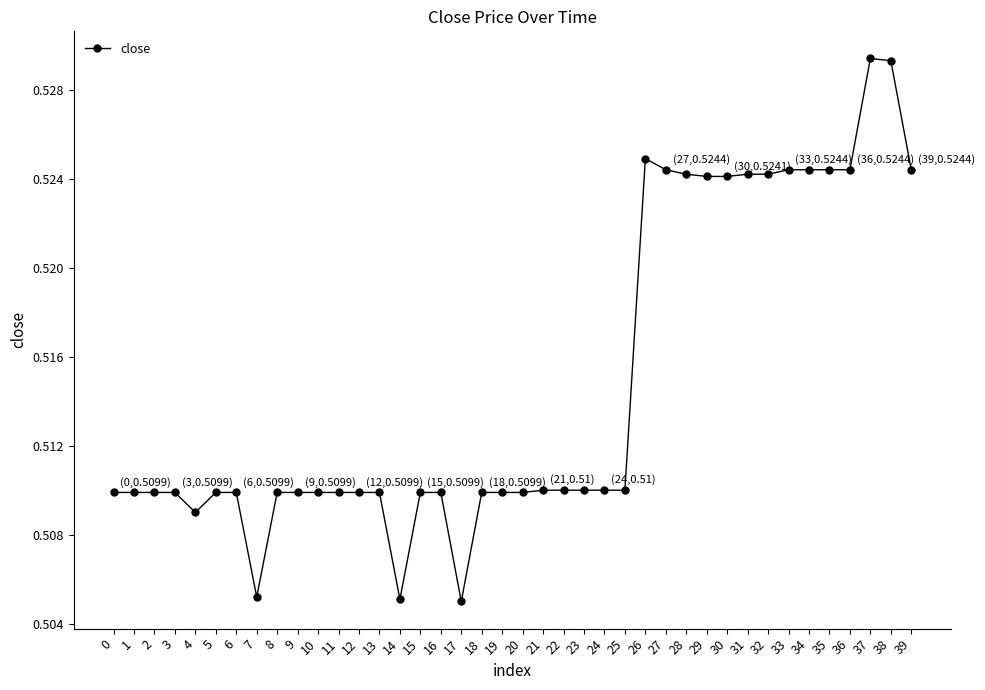

True or false: there are more than 1 points higher than both neighbors.

True